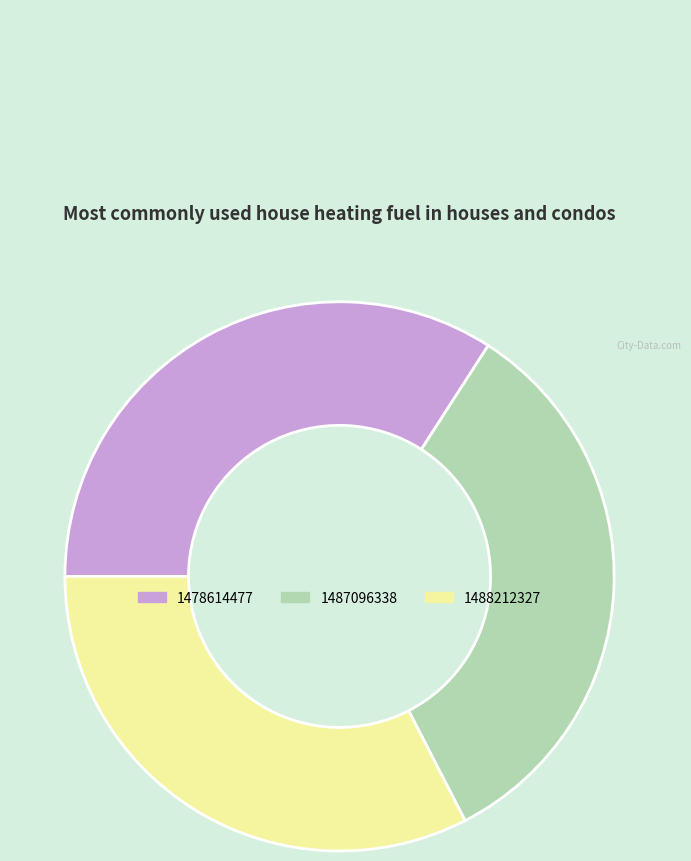

Does 1478614477 account for over 50% of the chart?

No